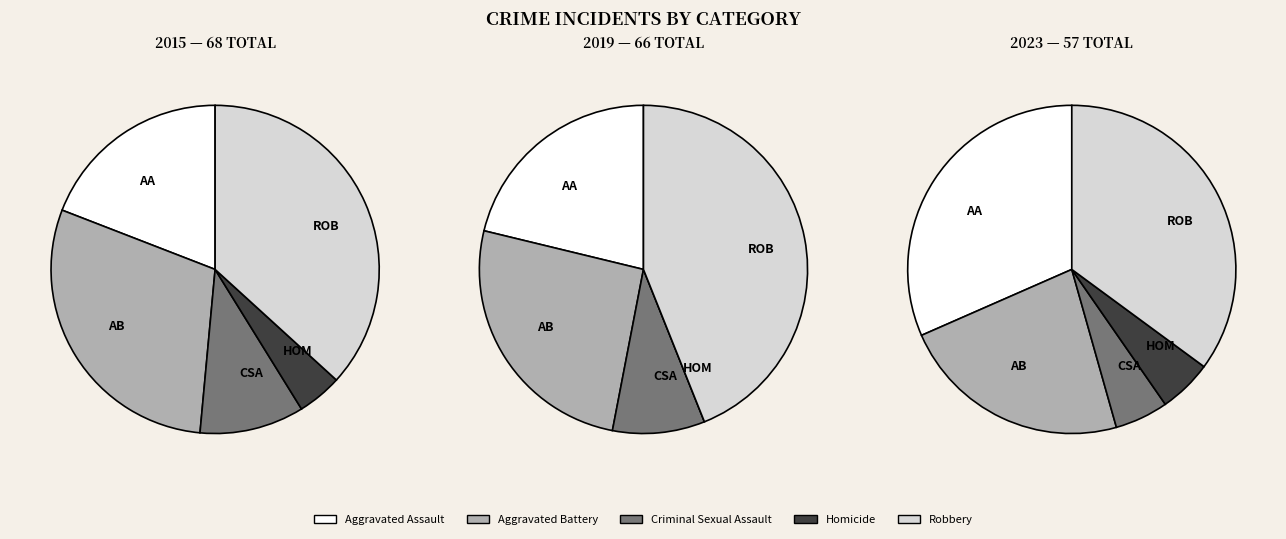

Count the number of slices in the pie.

5